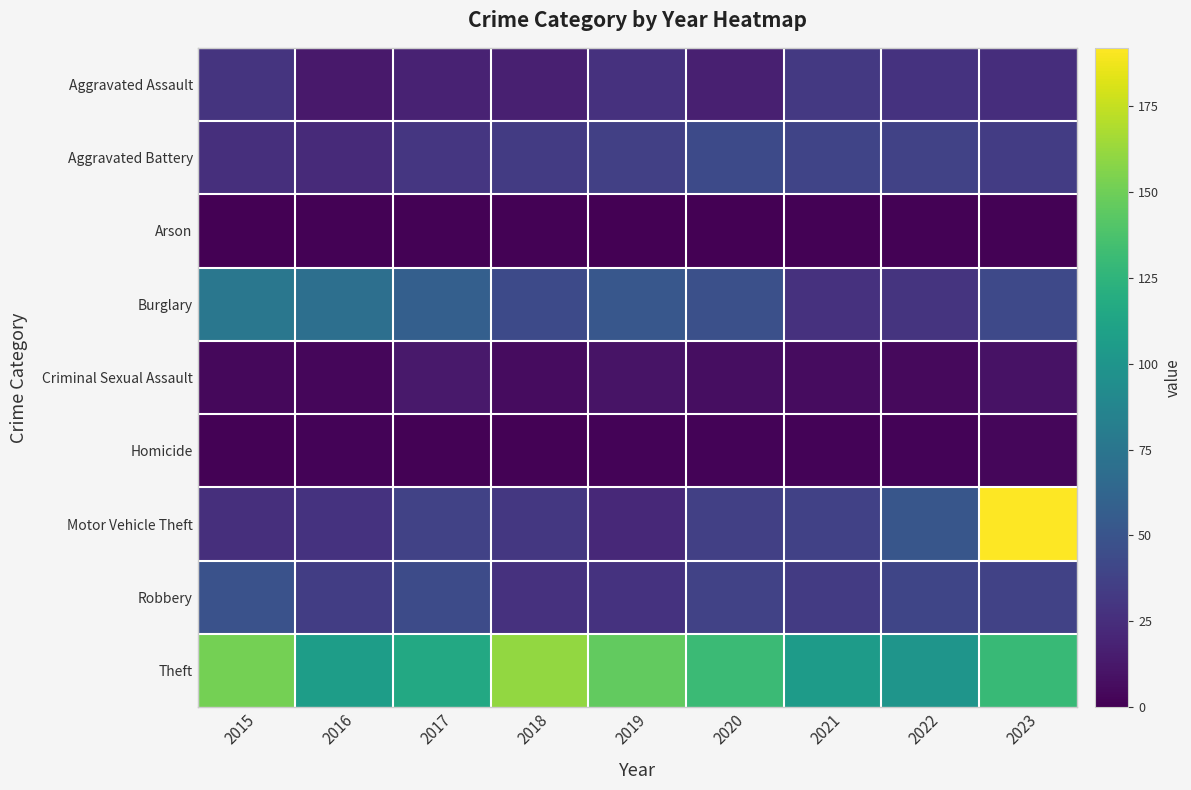

Reading left to right, what are all the values shown in this chart?

Aggravated Assault: 2015=29	2016=13	2017=18	2018=17	2019=27	2020=17	2021=32	2022=28	2023=25
Aggravated Battery: 2015=26	2016=23	2017=30	2018=33	2019=36	2020=43	2021=39	2022=38	2023=34
Arson: 2015=0	2016=1	2017=1	2018=1	2019=0	2020=0	2021=1	2022=1	2023=1
Burglary: 2015=76	2016=70	2017=58	2018=43	2019=52	2020=47	2021=27	2022=29	2023=42
Criminal Sexual Assault: 2015=4	2016=3	2017=13	2018=6	2019=10	2020=7	2021=6	2022=5	2023=9
Homicide: 2015=1	2016=2	2017=1	2018=1	2019=2	2020=2	2021=2	2022=2	2023=3
Motor Vehicle Theft: 2015=26	2016=28	2017=38	2018=31	2019=22	2020=36	2021=37	2022=51	2023=192
Robbery: 2015=48	2016=35	2017=44	2018=27	2019=28	2020=38	2021=33	2022=40	2023=38
Theft: 2015=152	2016=107	2017=116	2018=161	2019=146	2020=131	2021=105	2022=100	2023=129